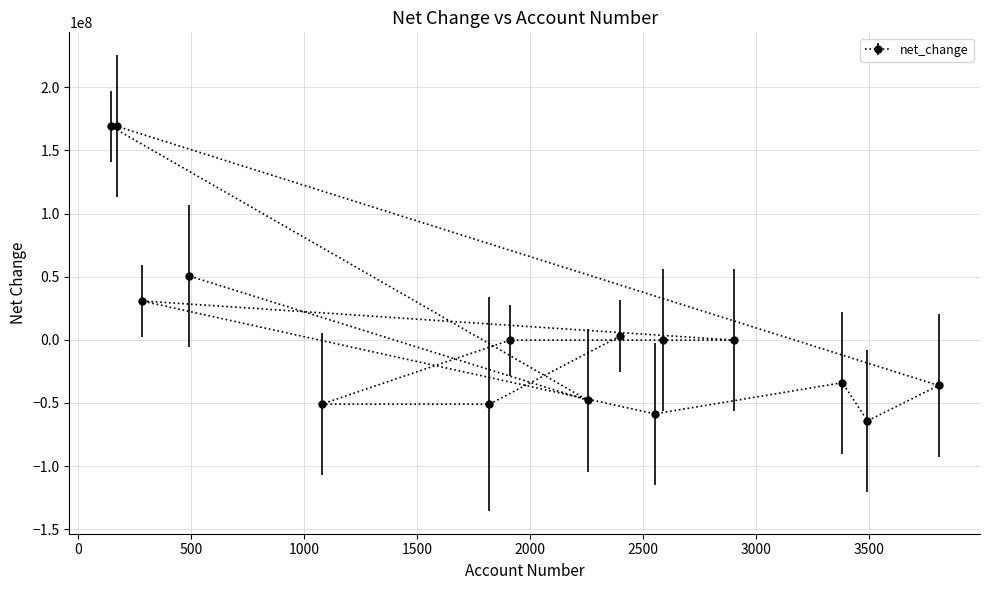

What value does the data have at 1077, to the nearest 100?

-51038000